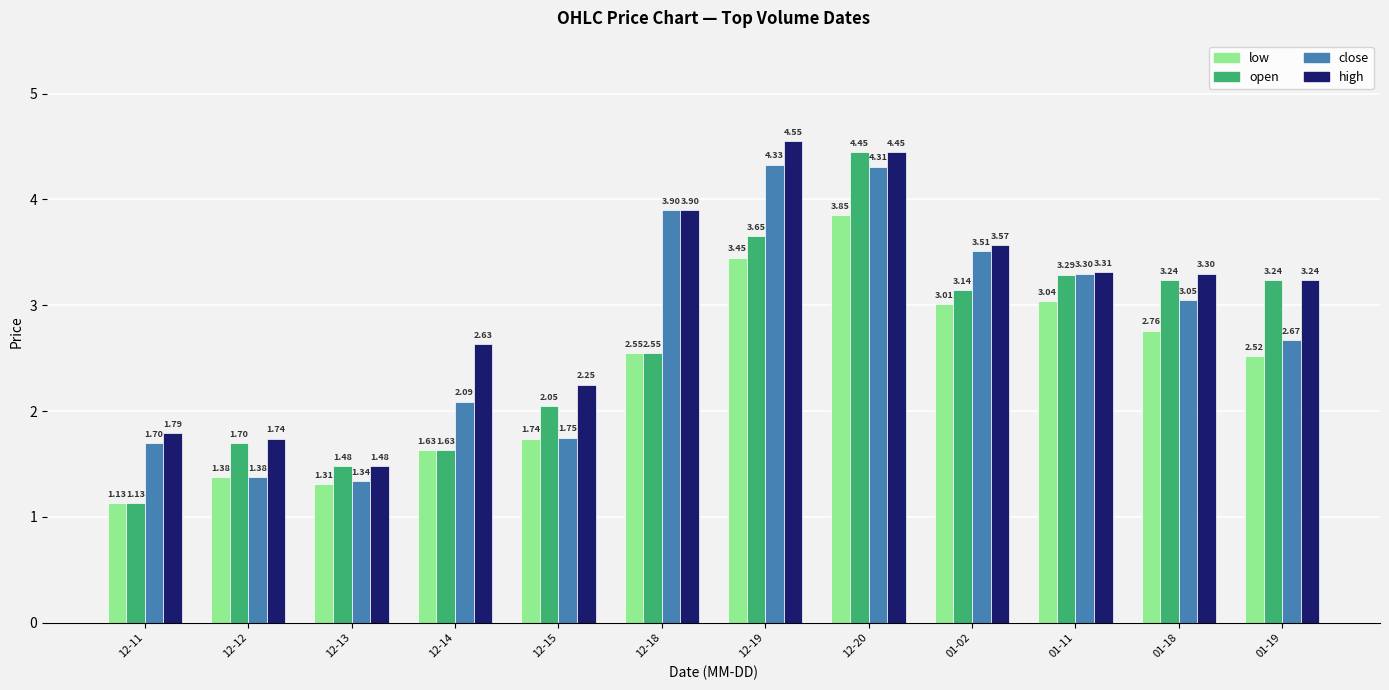

What is the sum of all high values?

36.2